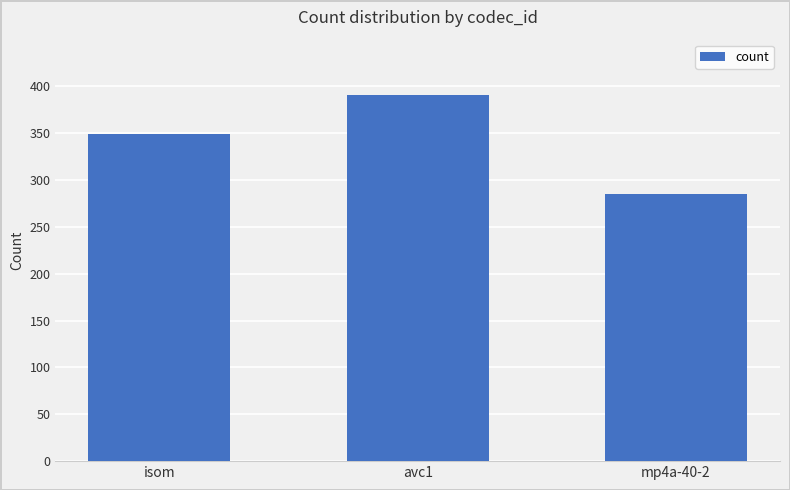

What is the label of the 3rd bar from the right?

isom